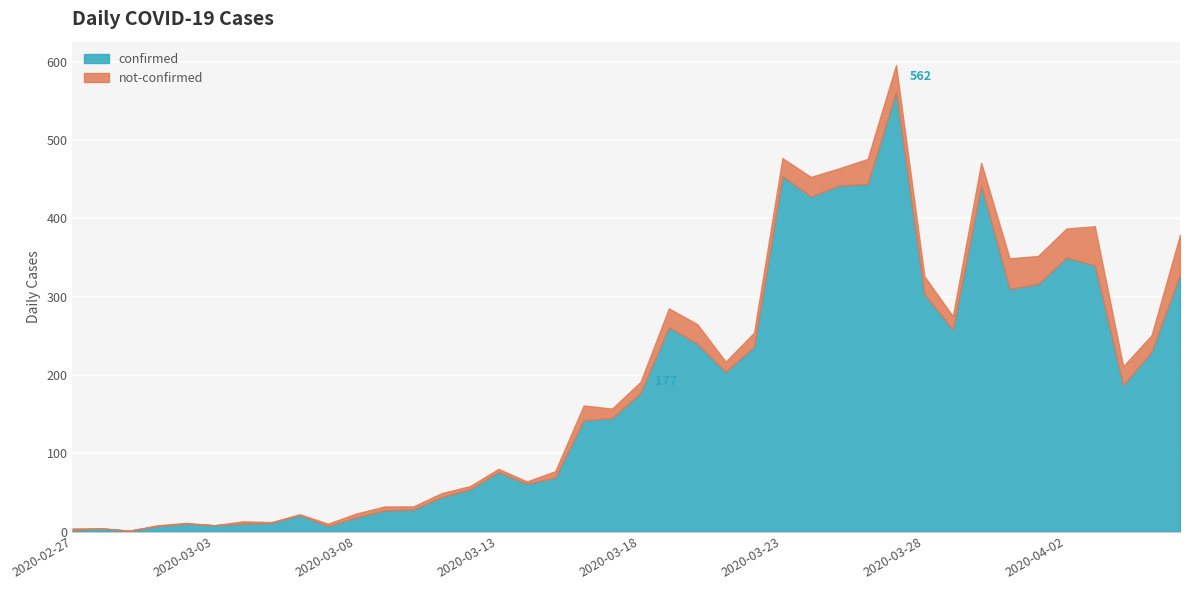

The value of confirmed at 2020-03-10 is 50. True or false?

False